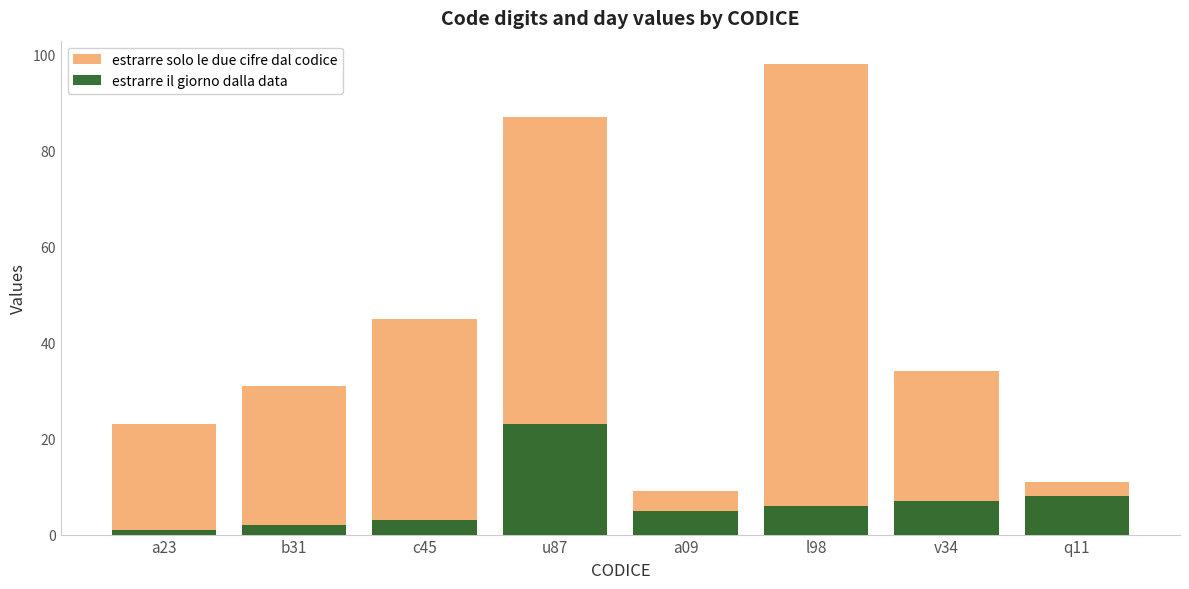

What is the label of the 1st bar from the right?

q11